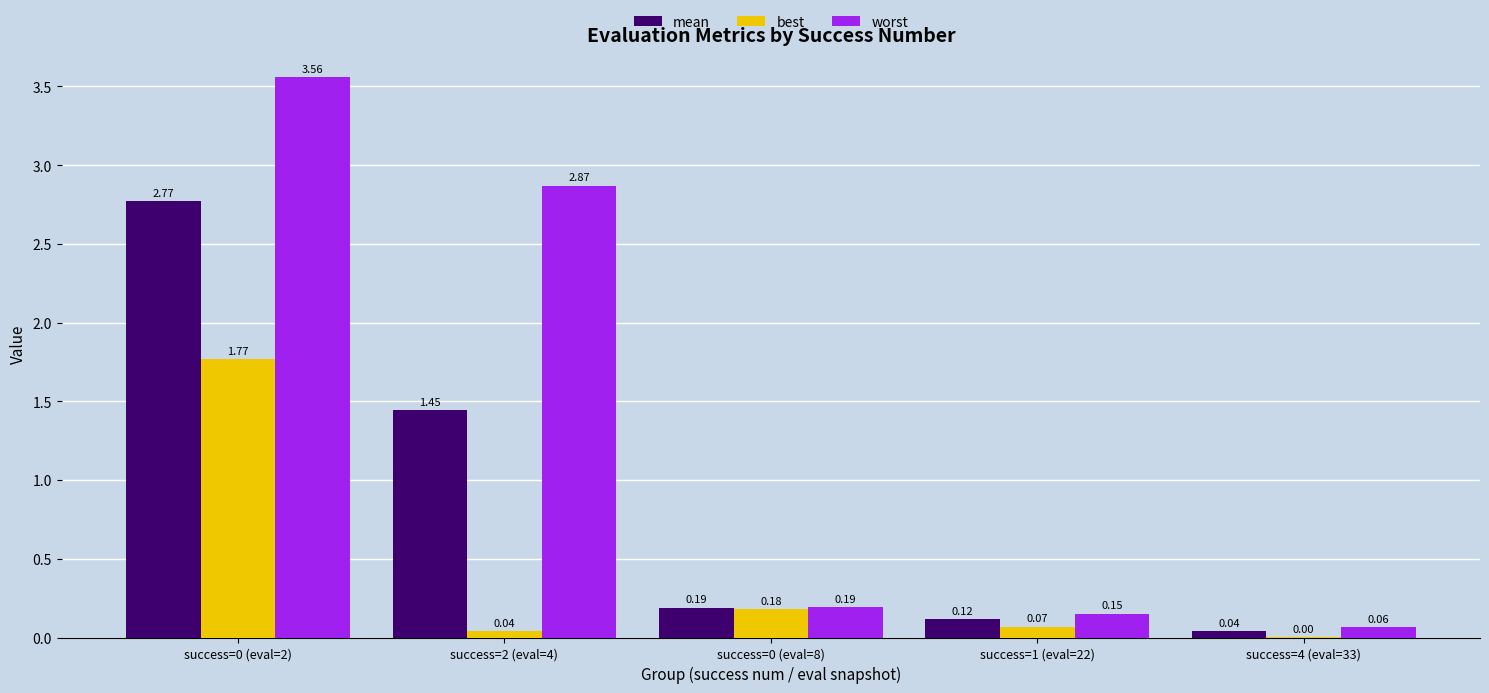

Is the value of best at success=4 (eval=33) greater than the value of mean at success=2 (eval=4)?

No